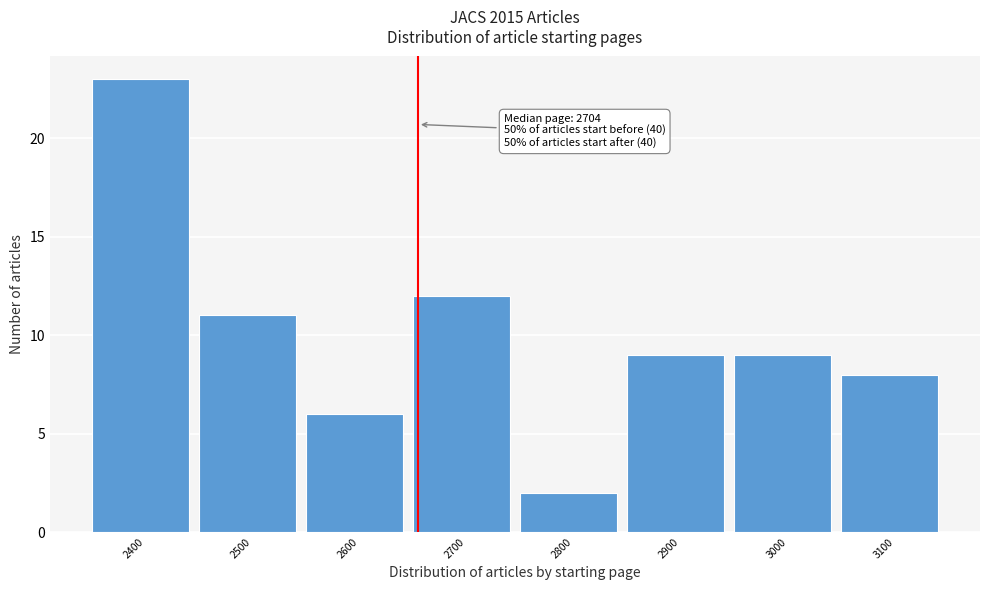

Reading left to right, what are all the values shown in this chart?

2400=23	2500=11	2600=6	2700=12	2800=2	2900=9	3000=9	3100=8